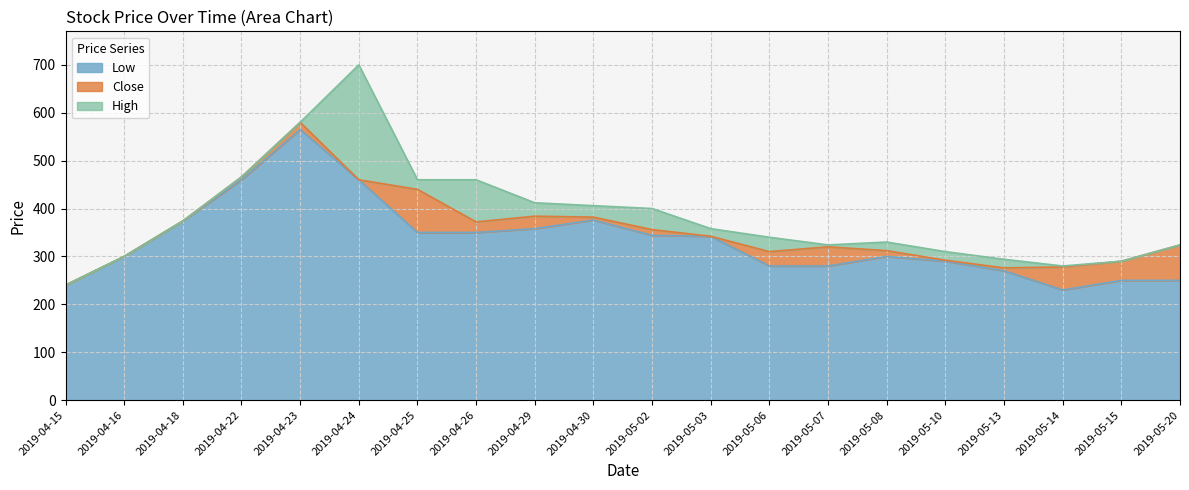

Rank the series by their maximum value, from highest to lowest.

High, Close, Low